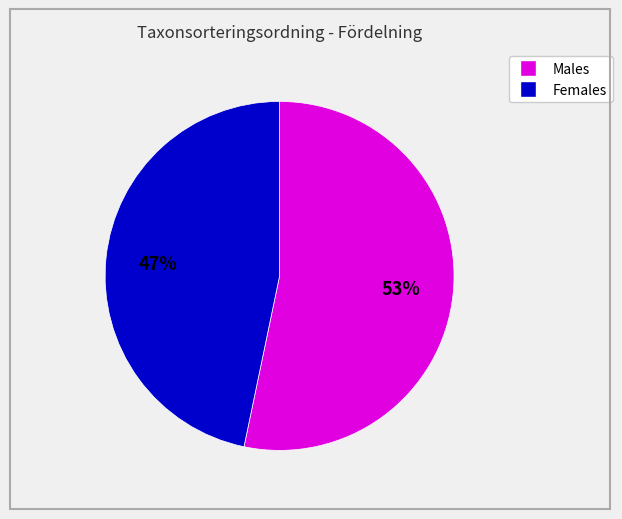

Is there any slice that represents more than half of the pie?

Yes